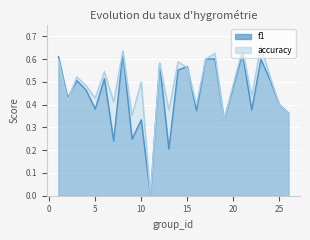

Does the chart display data point markers on the line(s)?

No